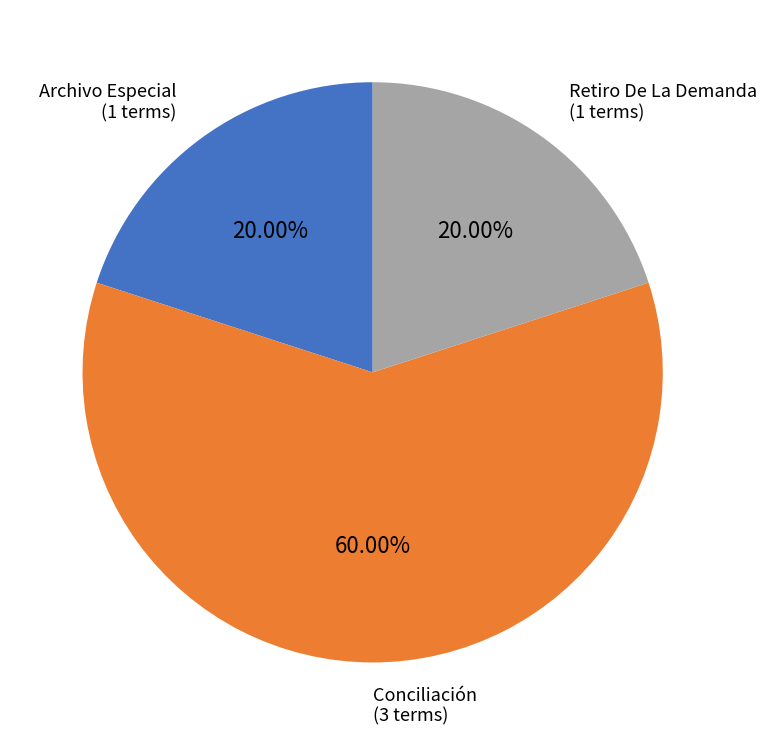

Is there a majority slice in this chart?

Yes